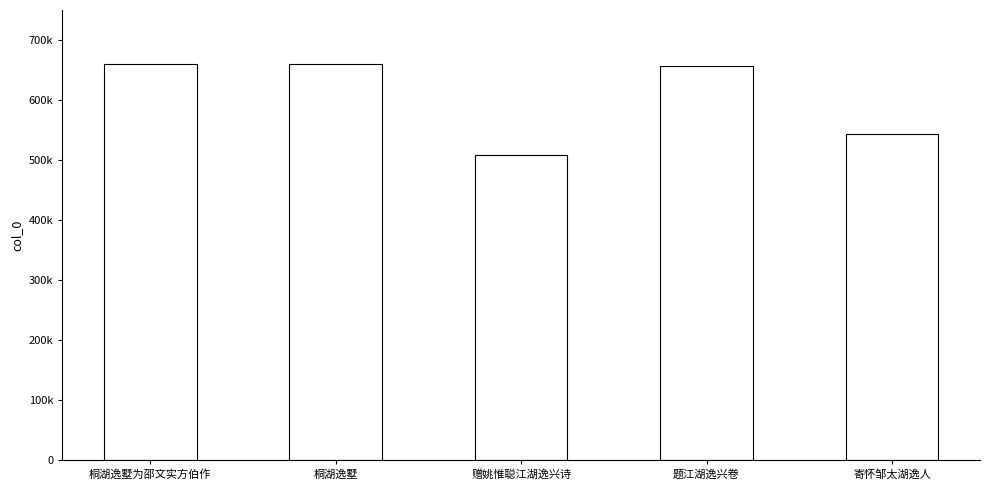

Rank the categories by value from highest to lowest.

桐湖逸墅为邵文实方伯作, 桐湖逸墅, 题江湖逸兴卷, 寄怀邹太湖逸人, 赠姚惟聪江湖逸兴诗